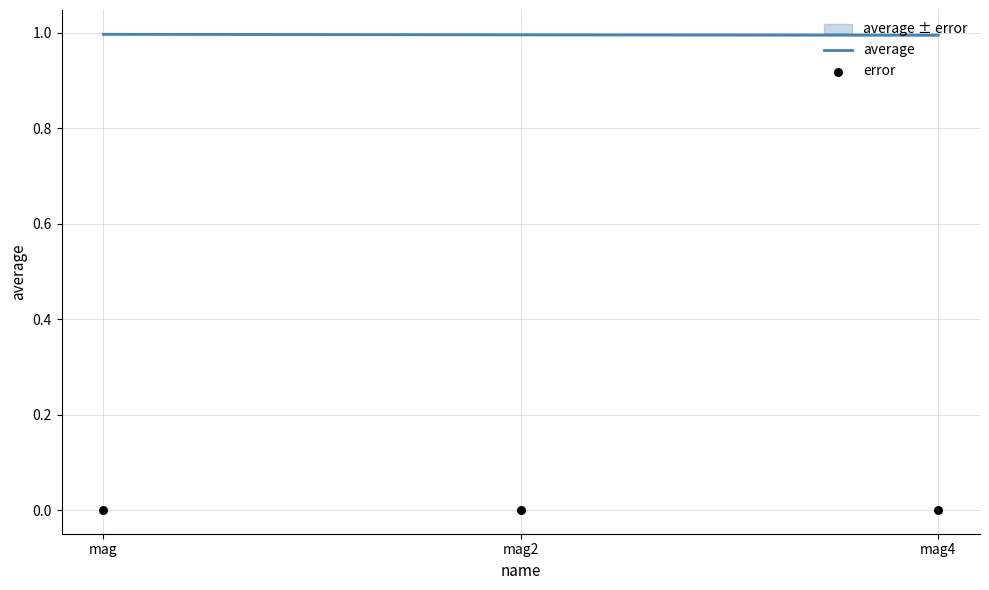

At which category is the sum across all series the highest?

mag